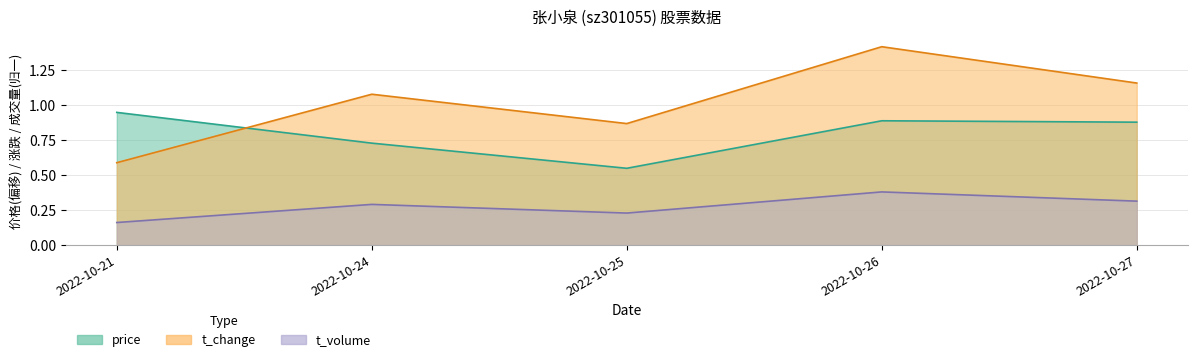

Where is the first local minimum for t_volume?

2022-10-25